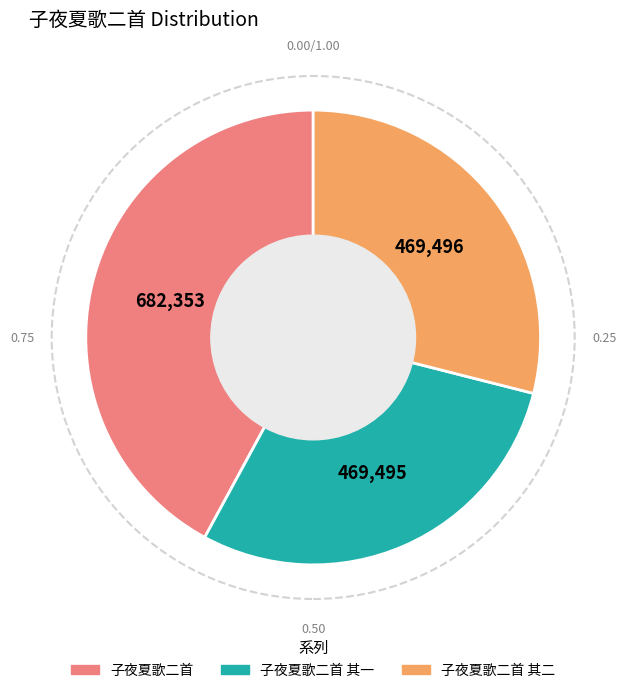

Does any single category account for the majority?

No